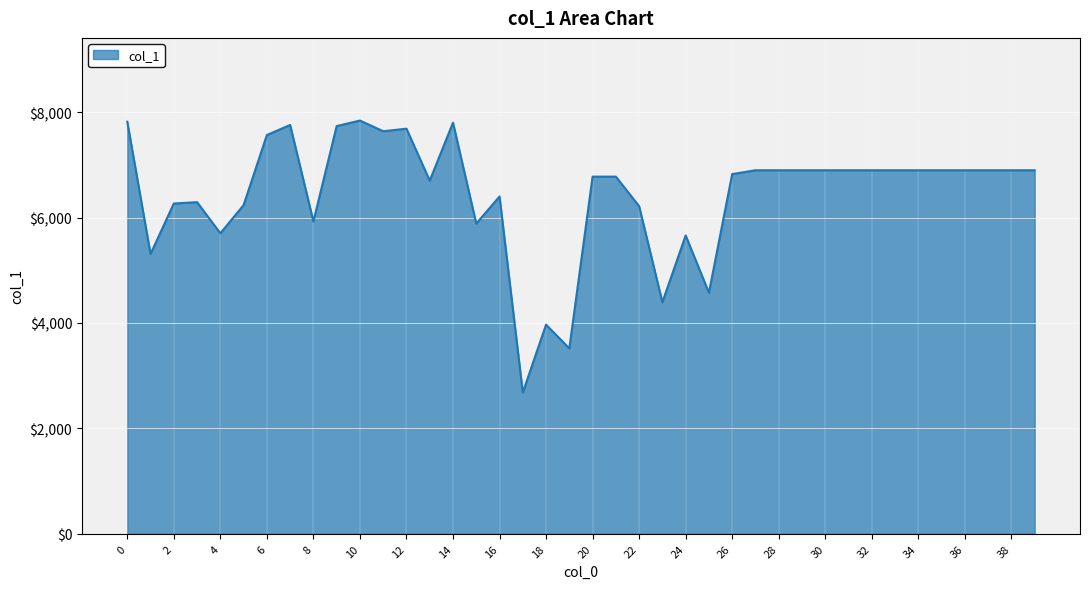

What is the difference between the maximum and minimum values?

5160